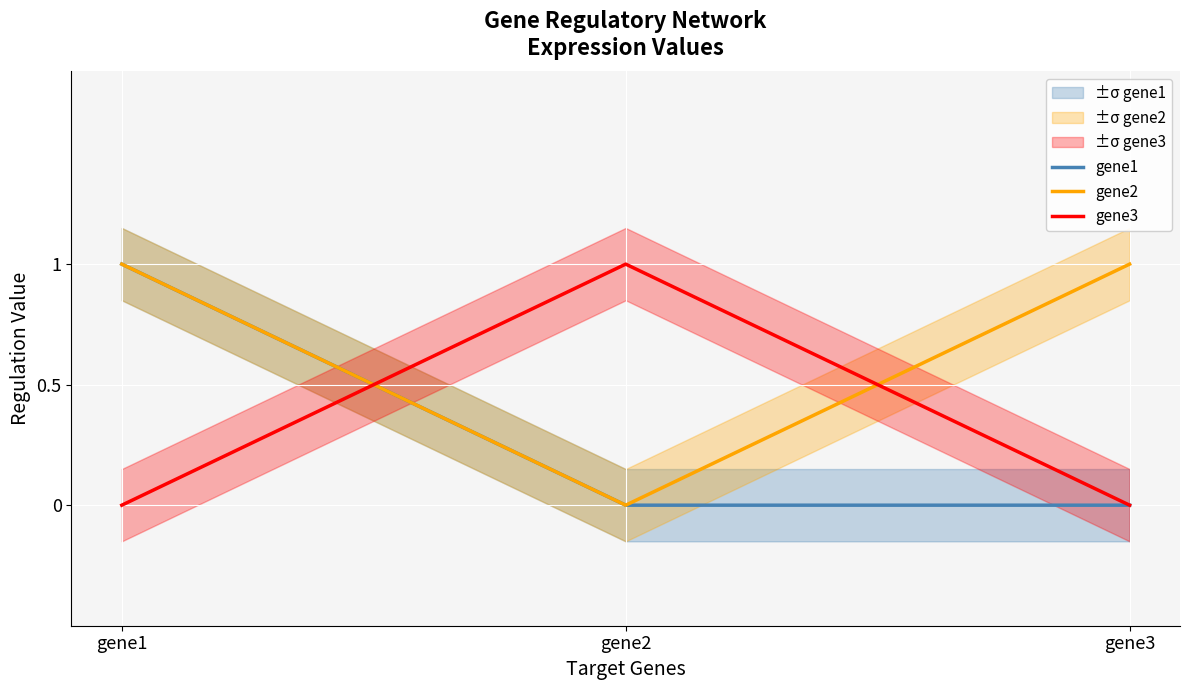

Count the gene2 values in the range 0 to 1.

3